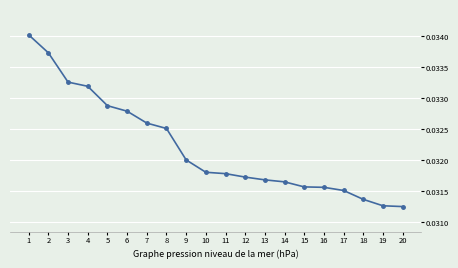

Count the values in the range 0 to 1.

20